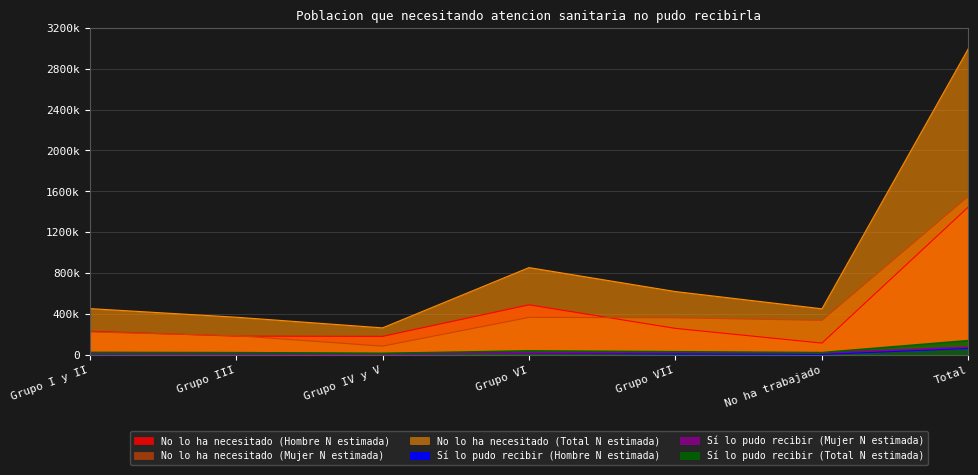

Which category has the lowest value in the No lo ha necesitado (Hombre N estimada) series?

No ha trabajado